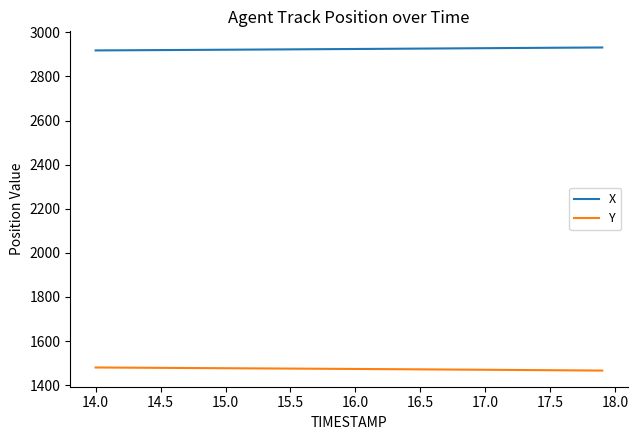

What is the difference between the second highest and minimum values in the Y series?

13.7